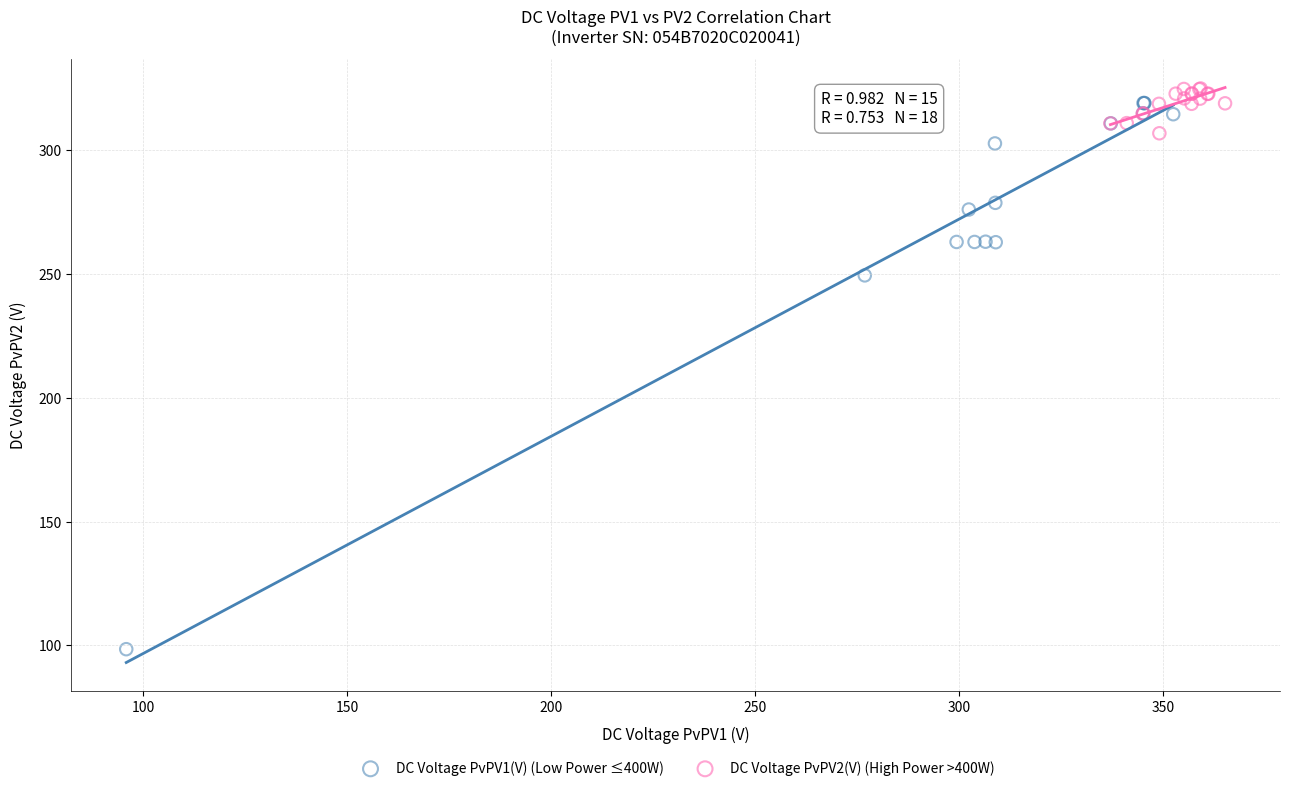

Which series contains the highest Y value?

DC Voltage PvPV2(V) (High Power >400W)